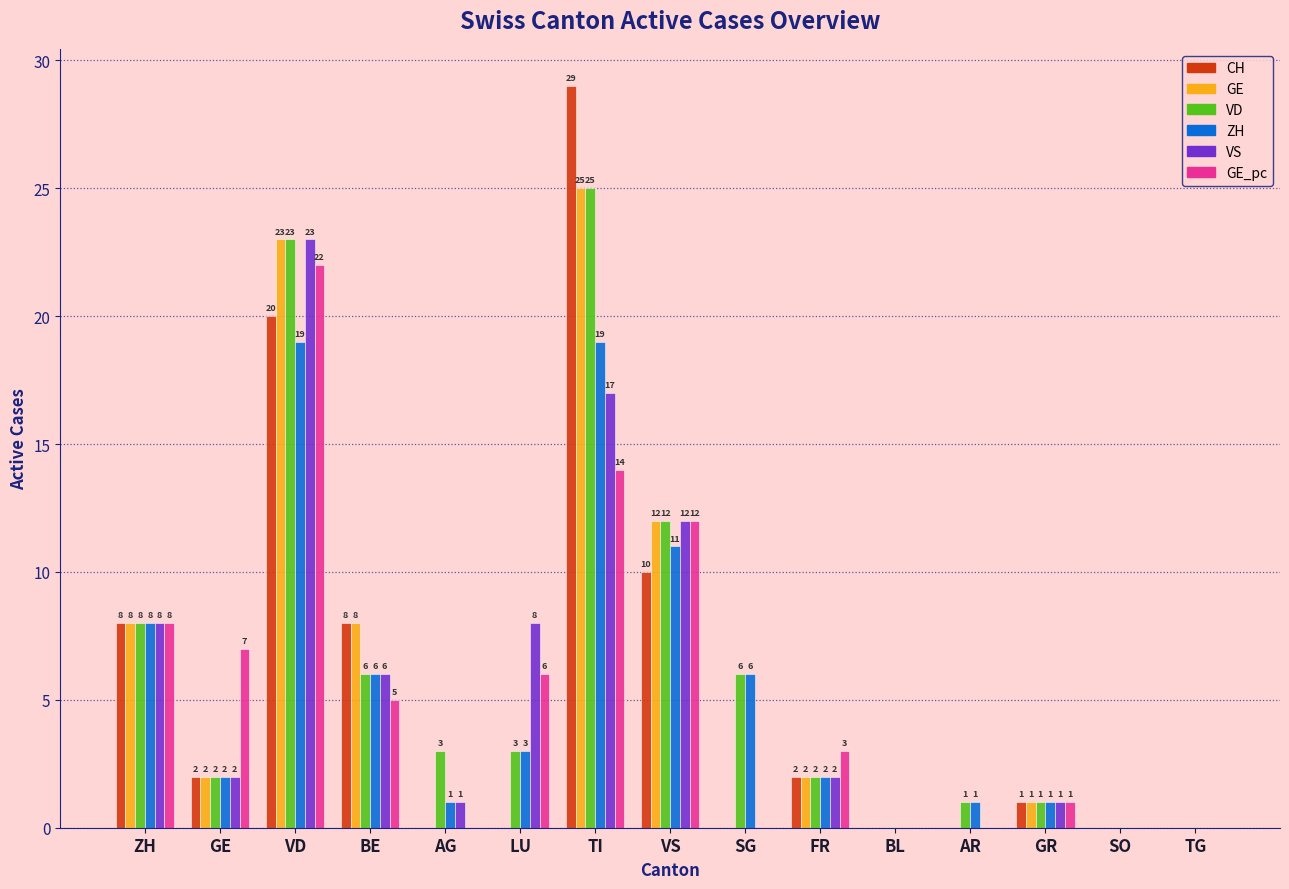

The VS series shows 9 at BE. True or false?

False